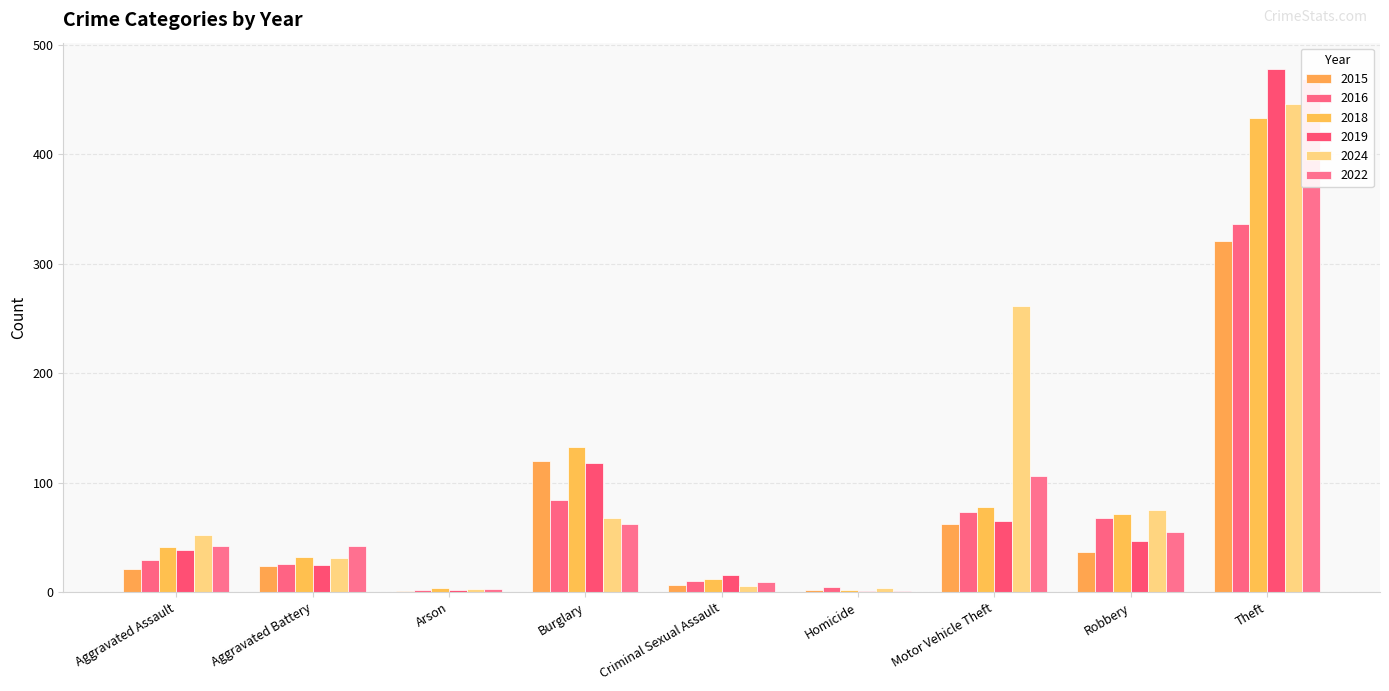

At which category is the sum across all series the highest?

Theft